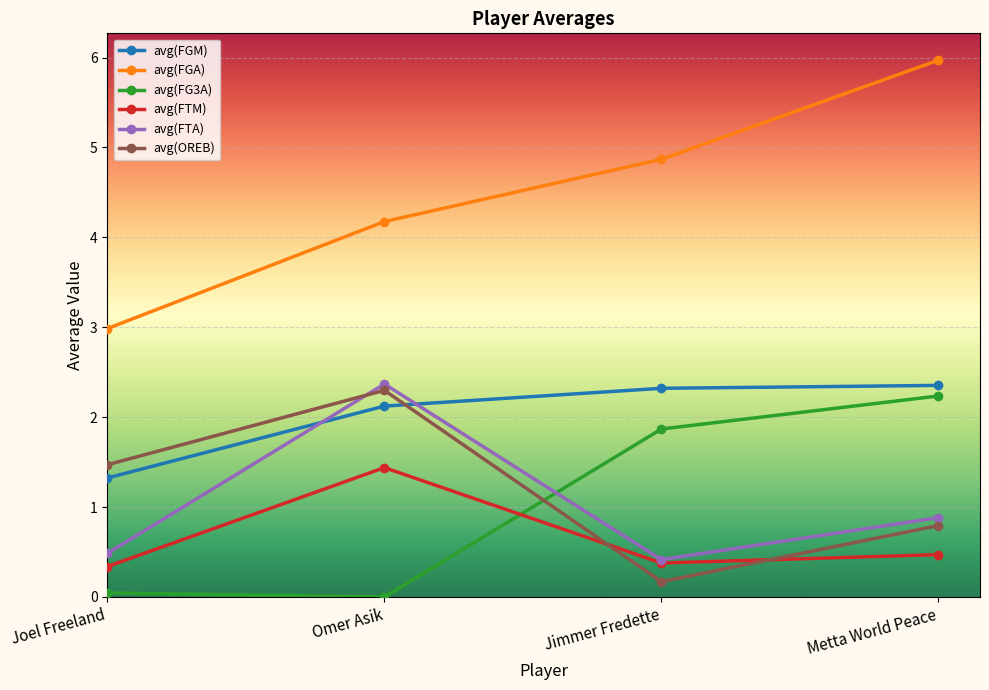

What is the difference between the second highest and second lowest values in the avg(FGA) series?

0.7